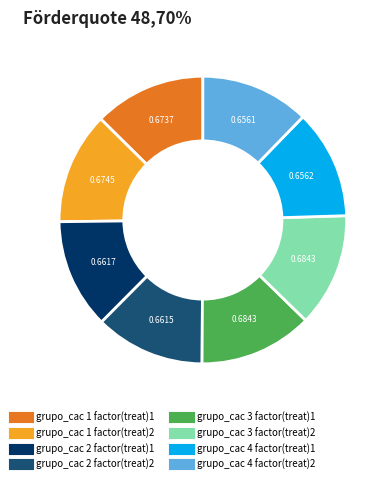

Does any single category account for the majority?

No